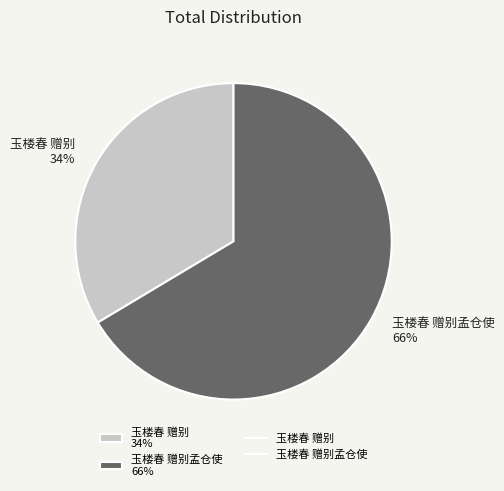

Approximately how many times larger is the value at 玉楼春 赠别 34% compared to 玉楼春 赠别孟仓使 66%?

0.5